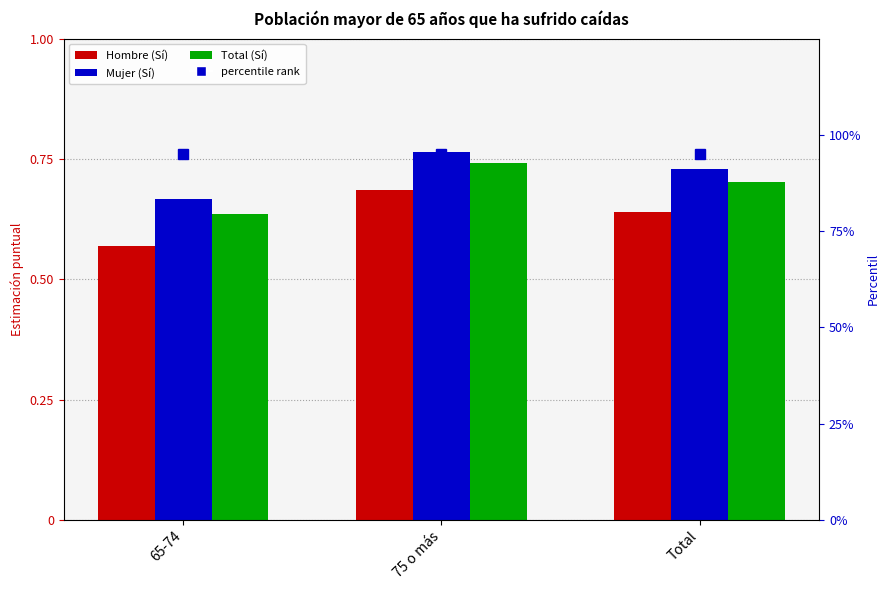

Is it true that Hombre (Sí) equals 0.8 at 65-74?

False